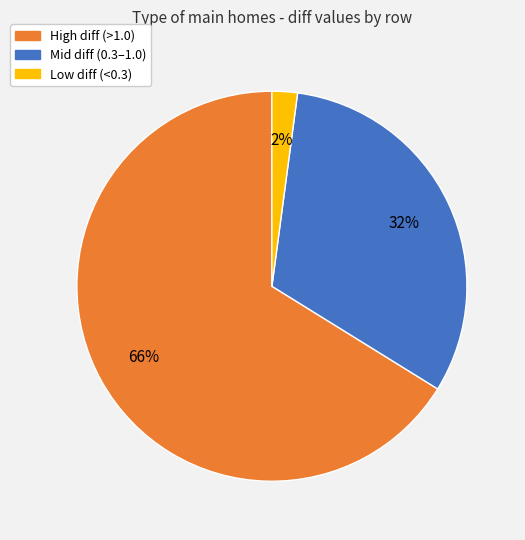

How many segments does this pie chart have?

3